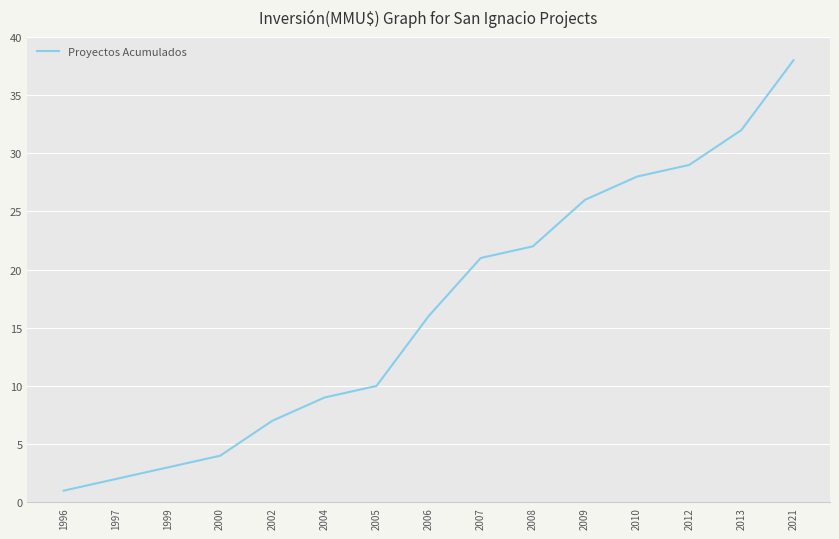

What is the sum of all values?

248